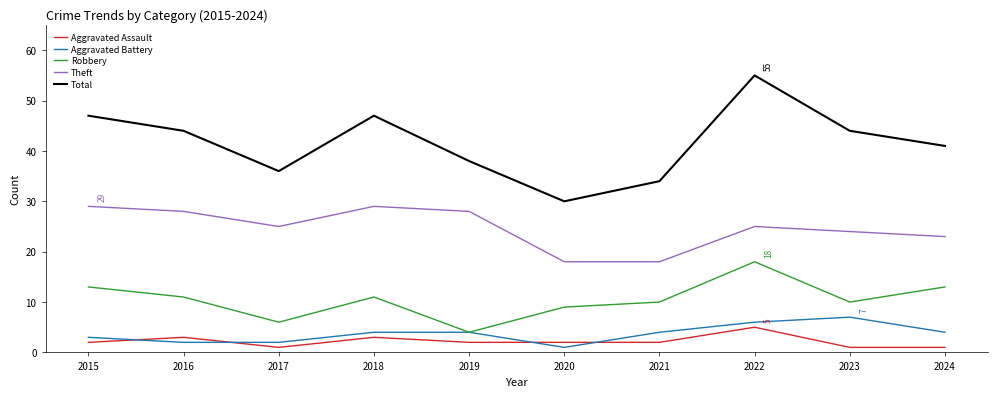

How many distinct data groups are displayed?

5